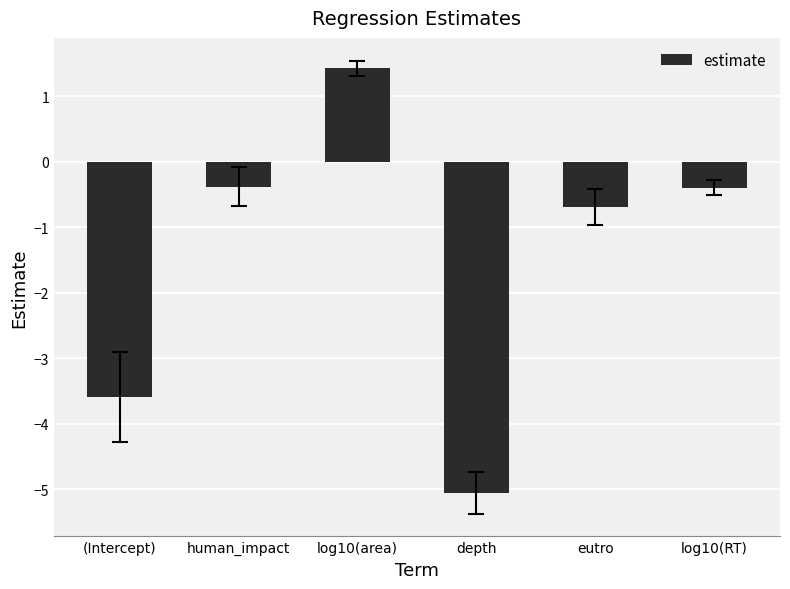

What is the maximum value shown in the chart?

1.4